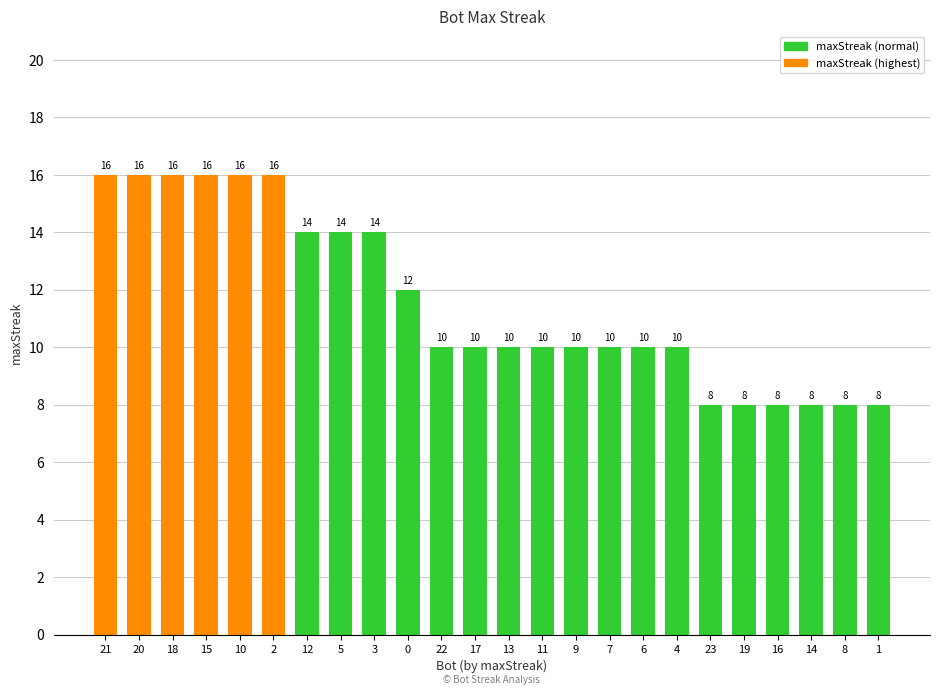

Reading left to right, extract all data points from this chart.

21=16	20=16	18=16	15=16	10=16	2=16	12=14	5=14	3=14	0=12	22=10	17=10	13=10	11=10	9=10	7=10	6=10	4=10	23=8	19=8	16=8	14=8	8=8	1=8